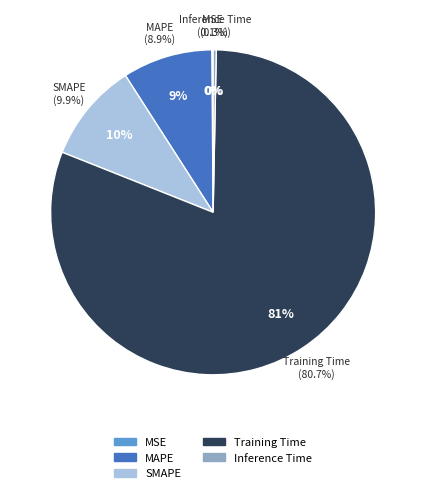

Combined, do MAPE and Training Time account for over 50%?

Yes